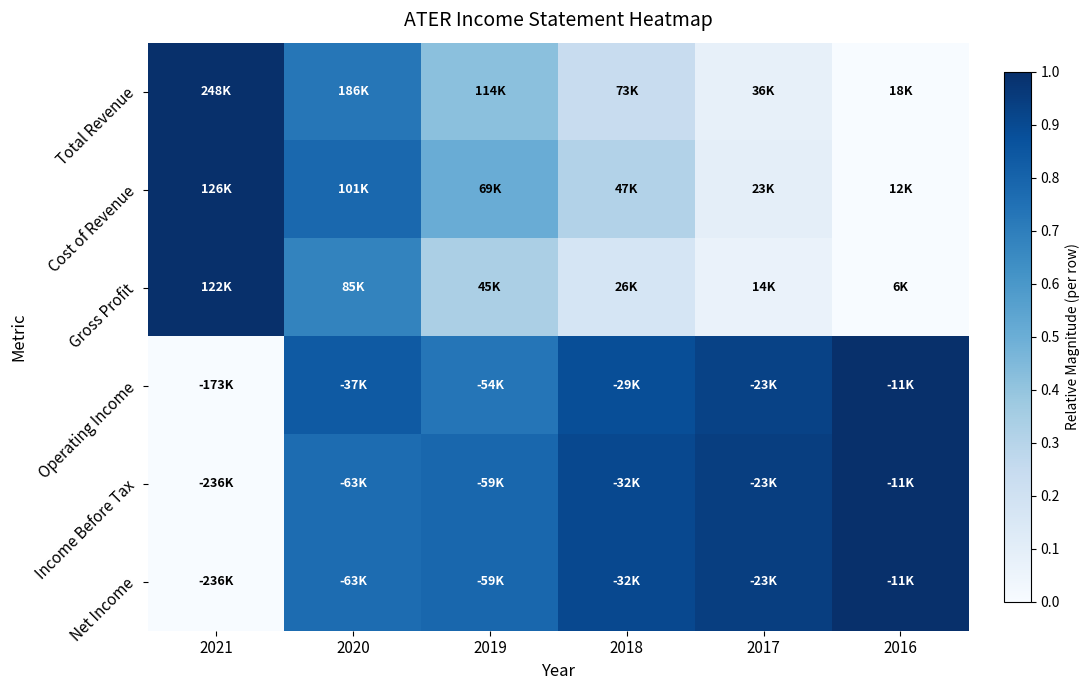

Which series changed the most between 2021 and 2016?

Total Revenue